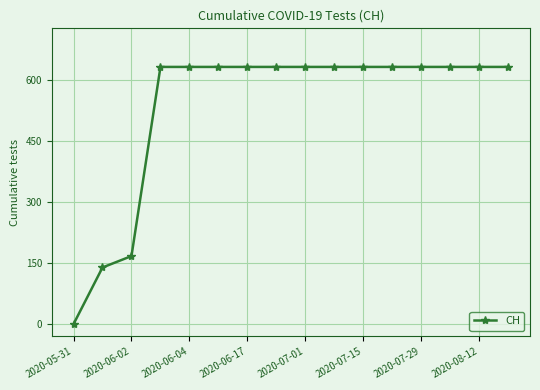

Reading left to right, transcribe all the data shown in this chart.

0	139	167	631	631	631	631	631	631	631	631	631	631	631	631	631